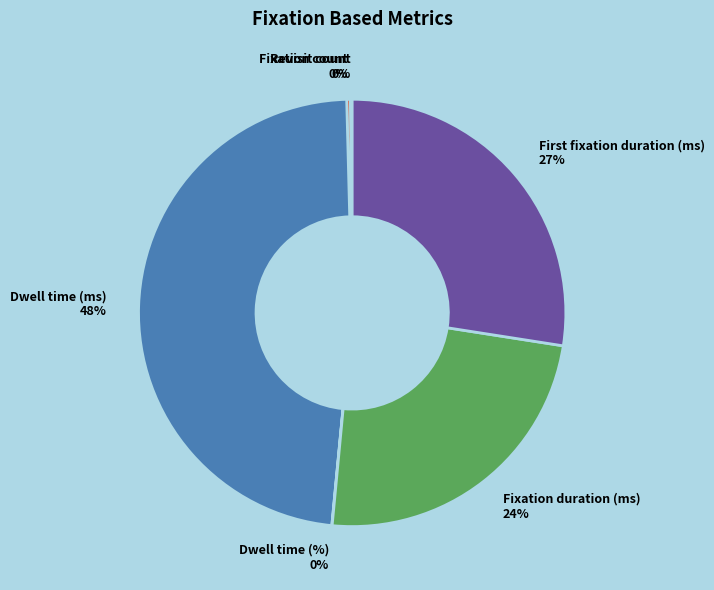

Is it true that Fixation duration (ms) is 17% of the pie?

False